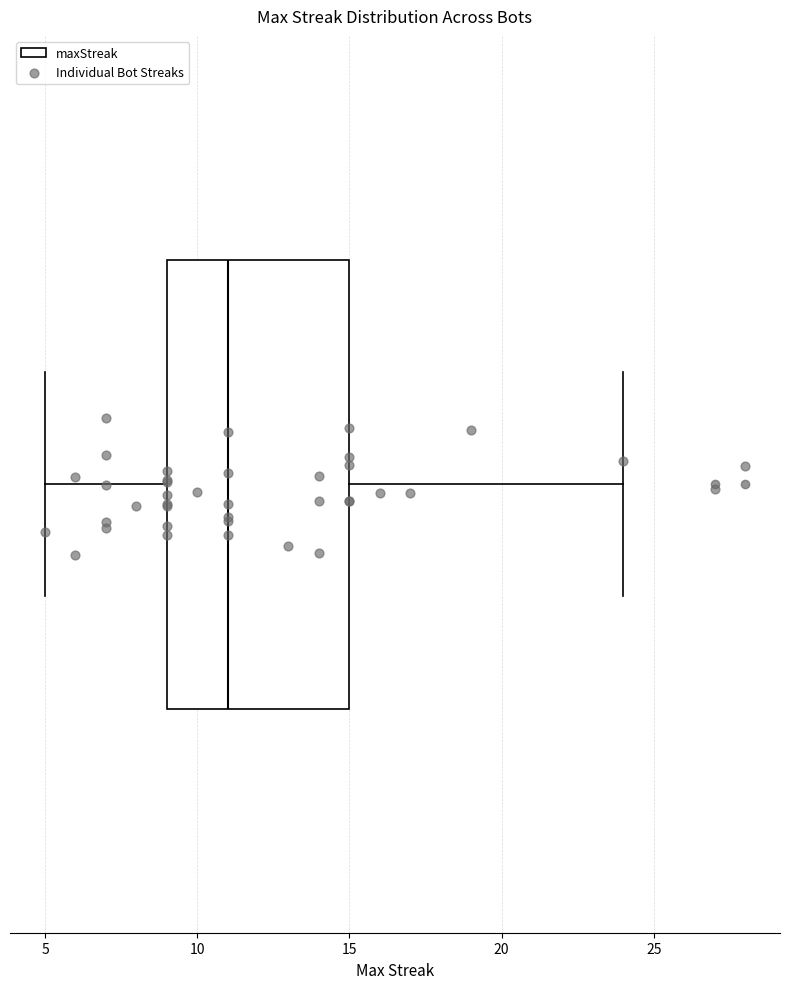

Where does the left whisker of the box end on the x-axis? The values are not printed on the chart, so give them approximately, as read against the axis.

5